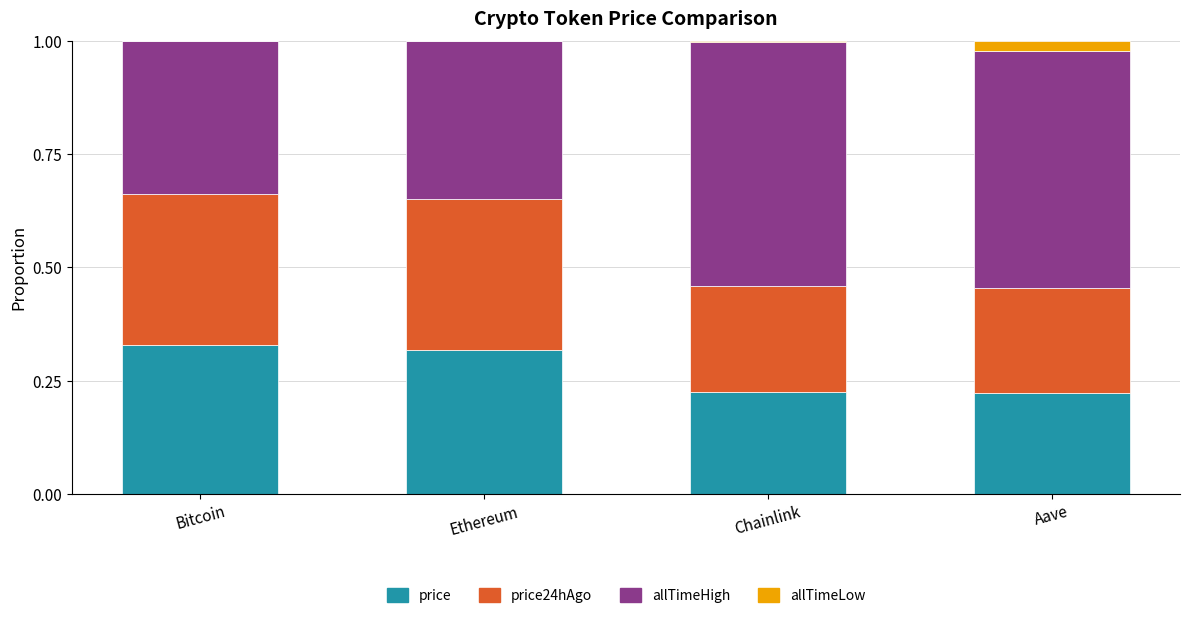

At how many categories does at least one series exceed 0?

4